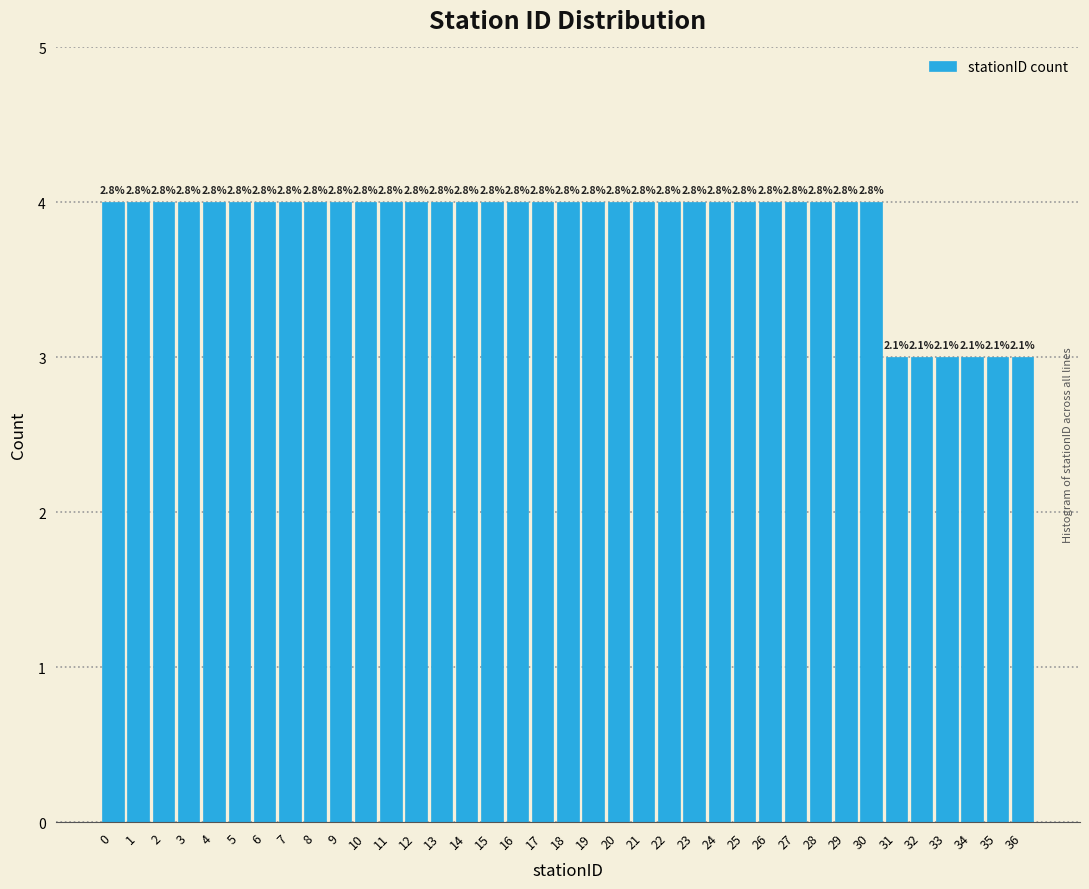

Are the bars horizontal?

No